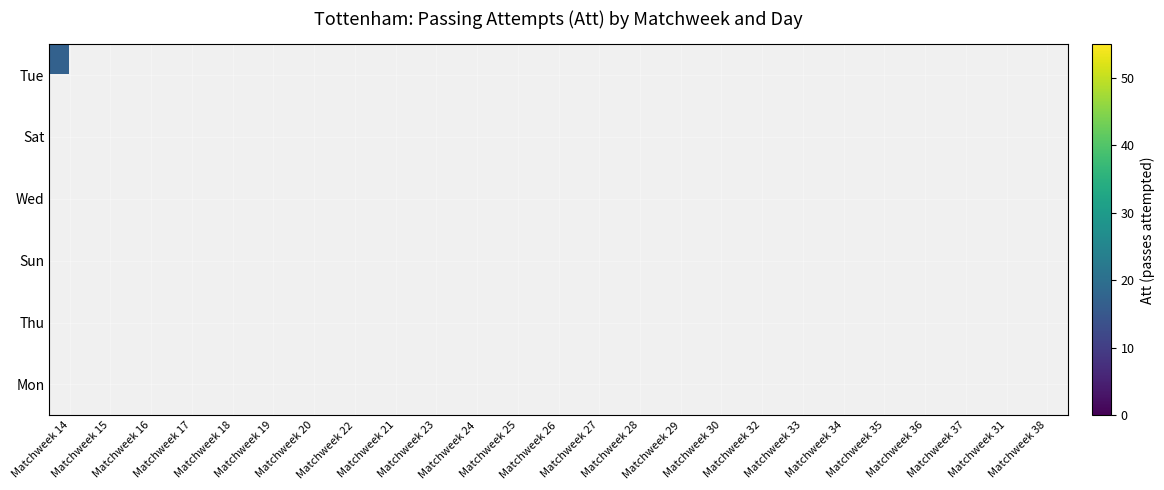

How many series are shown in this chart?

6